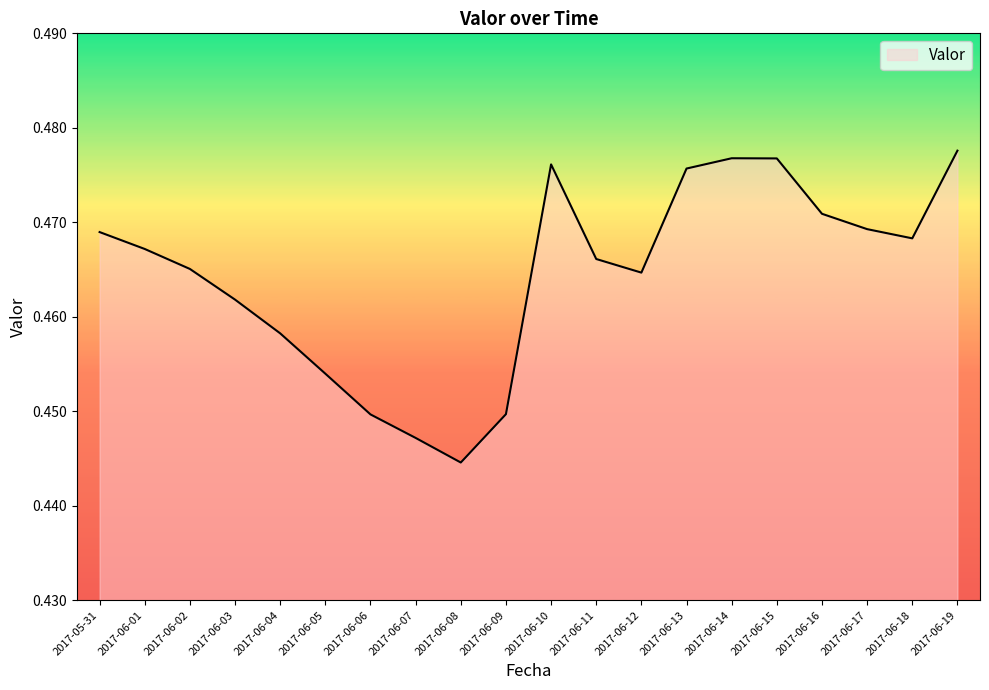

Which label corresponds to the smallest value in the chart?

2017-06-08